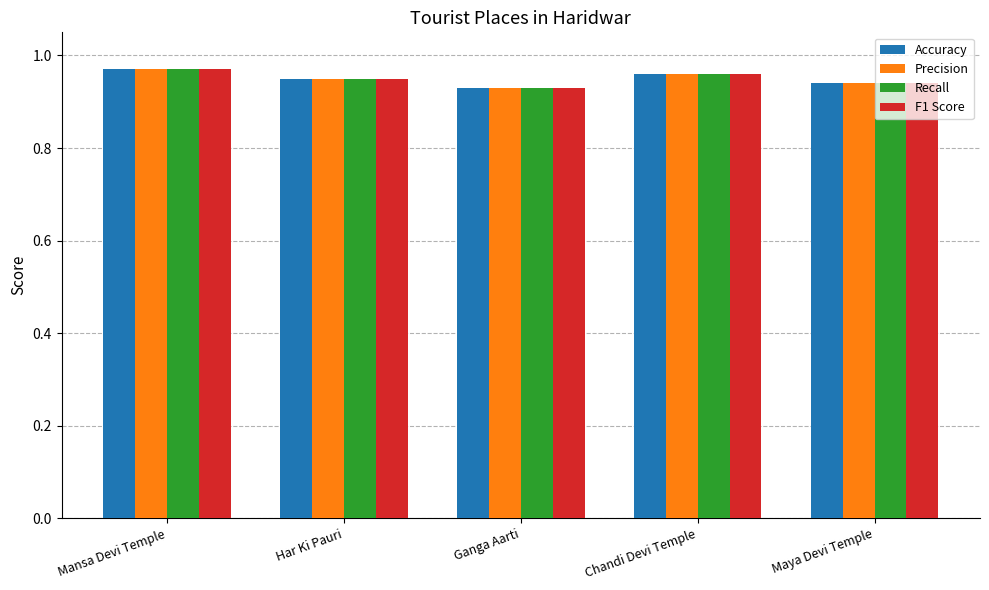

How many Recall values are between 0 and 1?

5